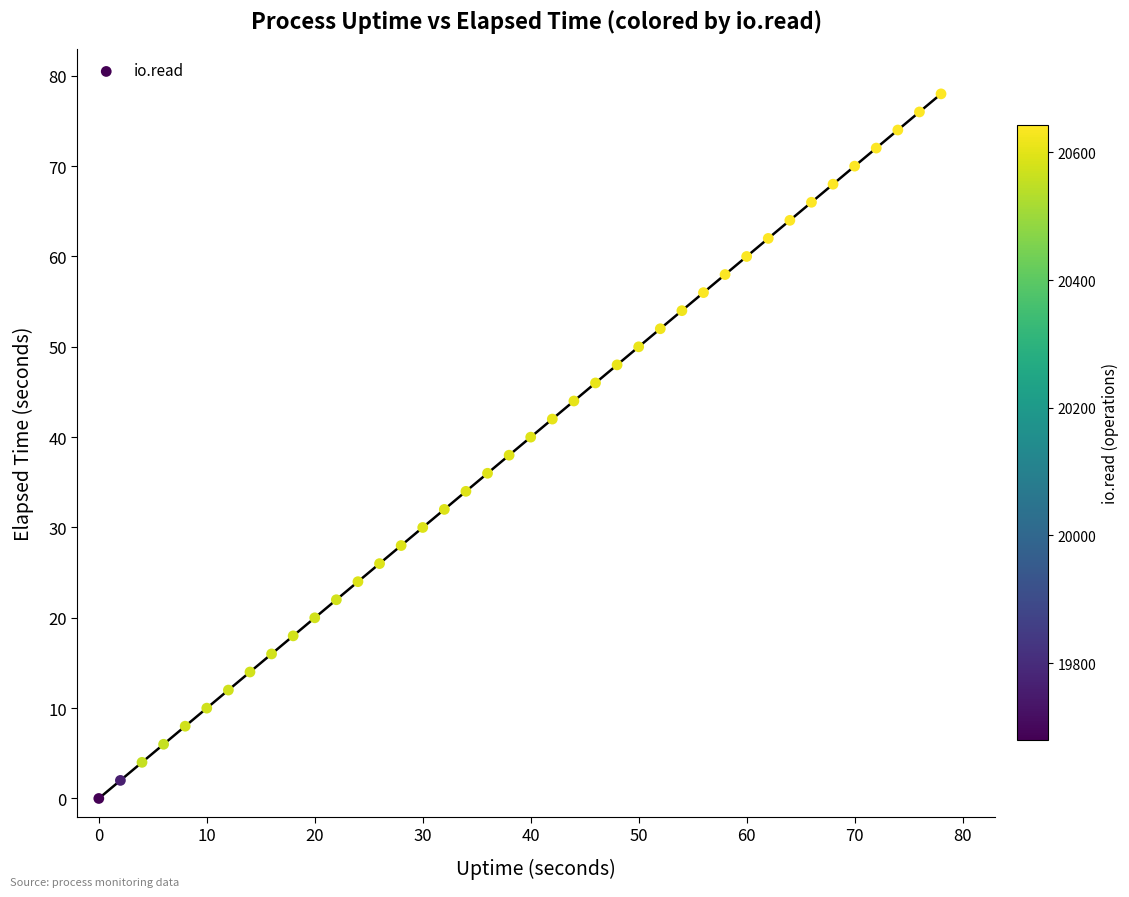

What is the range of Y values (max minus min)?

78